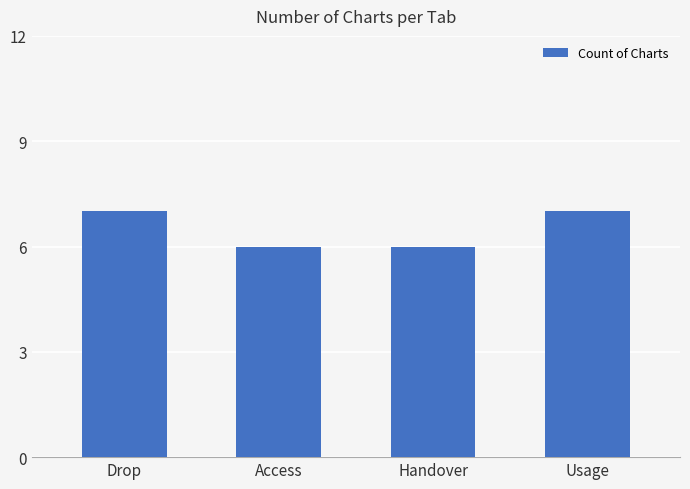

Approximately how many times larger is the value at Access compared to Usage?

0.9